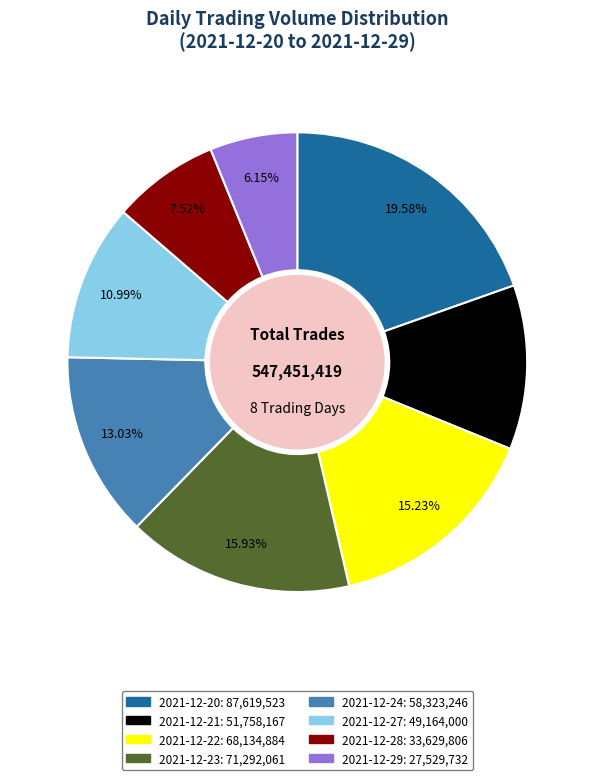

Does 2021-12-29 account for over 50% of the chart?

No